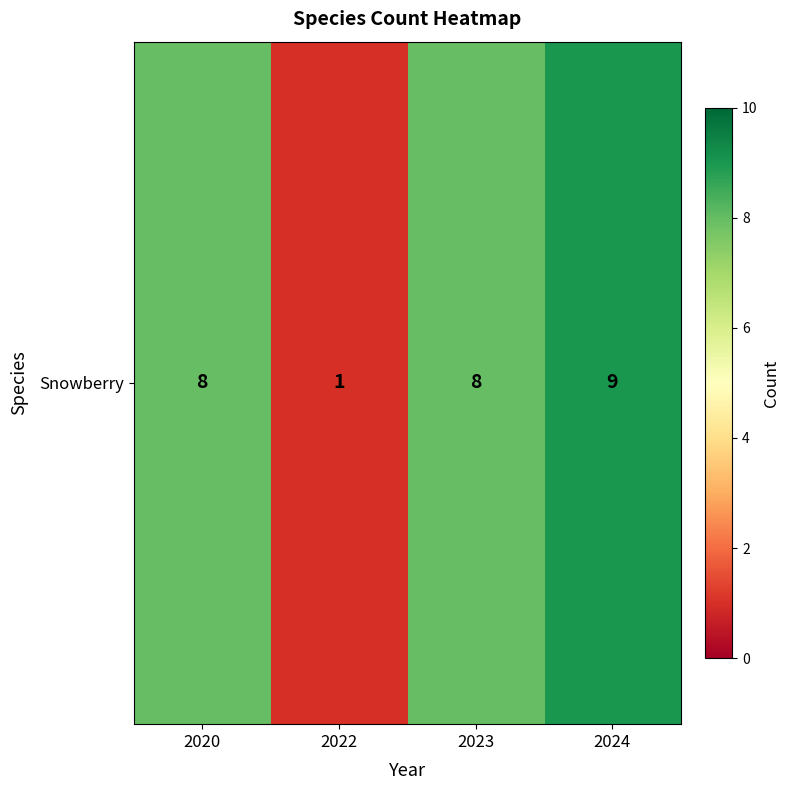

What is the change in value from 2020 to 2024?

+1